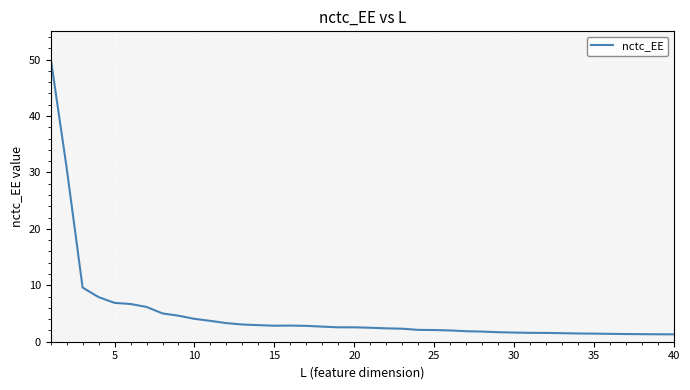

What is the difference between the maximum and minimum values?

49.0